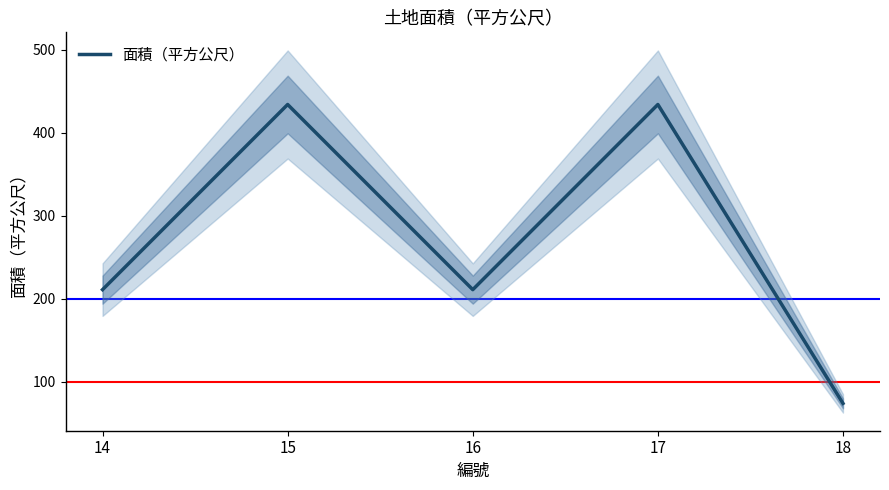

Rank the categories by value from highest to lowest.

15, 17, 14, 16, 18